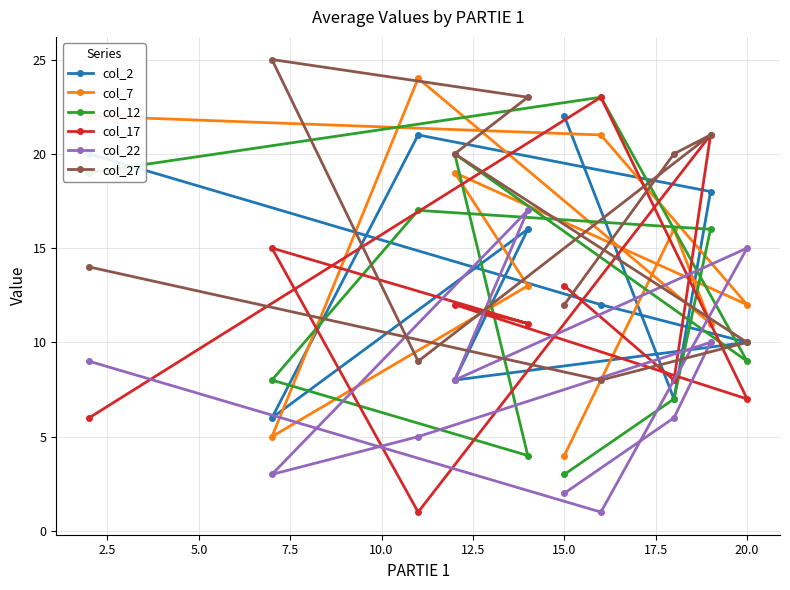

At which label does col_2 reach its peak?

15.0